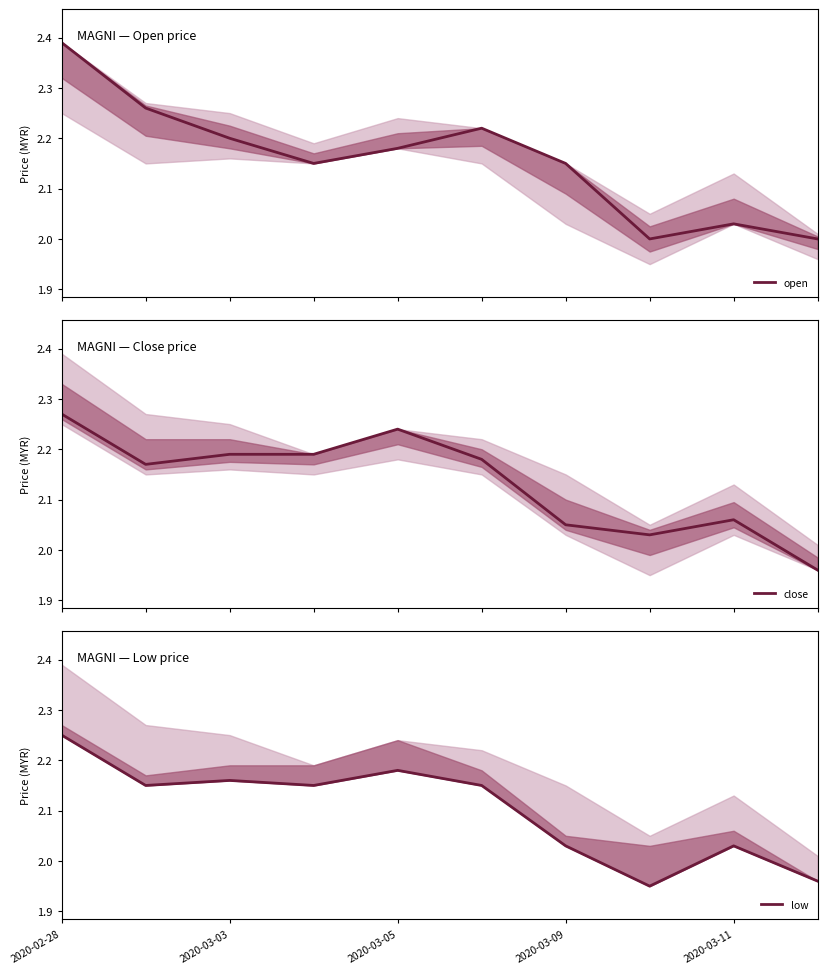

How many interior local peaks does the low series have?

3